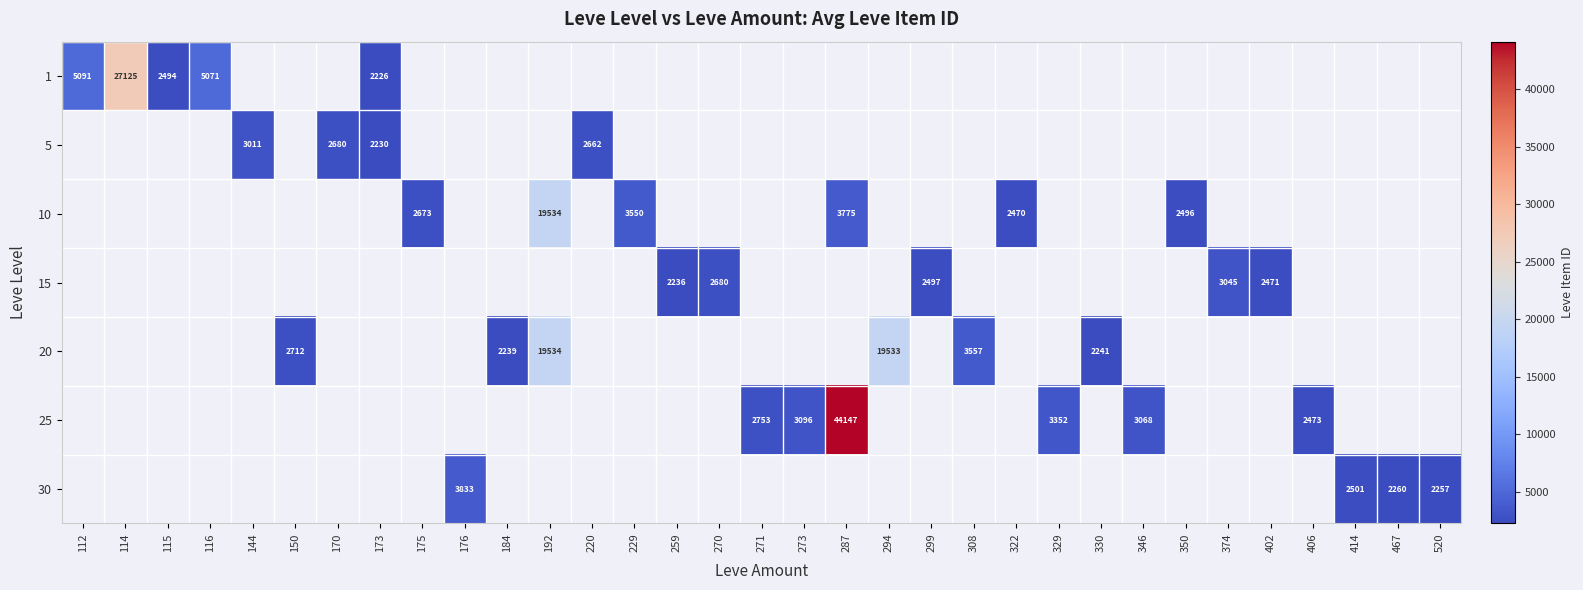

Is it true that 15 equals 684 at 259?

False